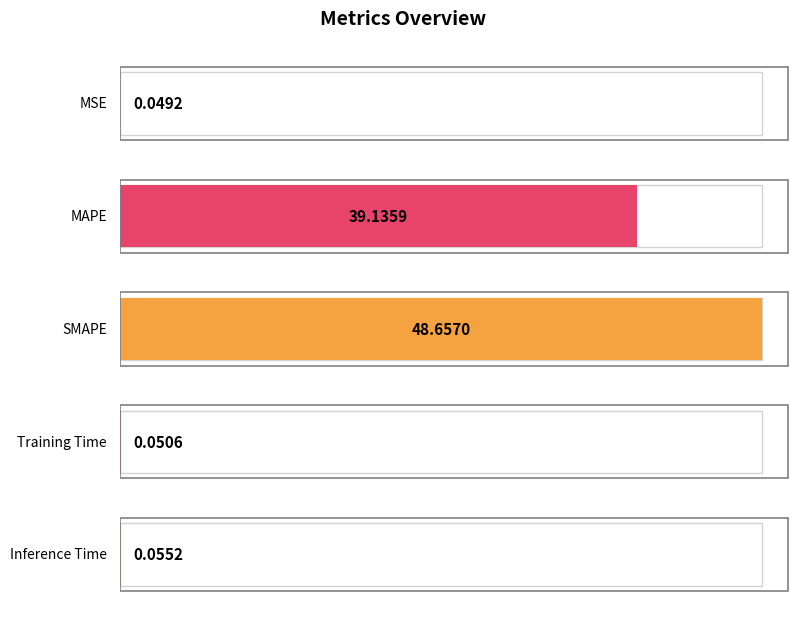

What is the maximum value shown in the chart?

48.7